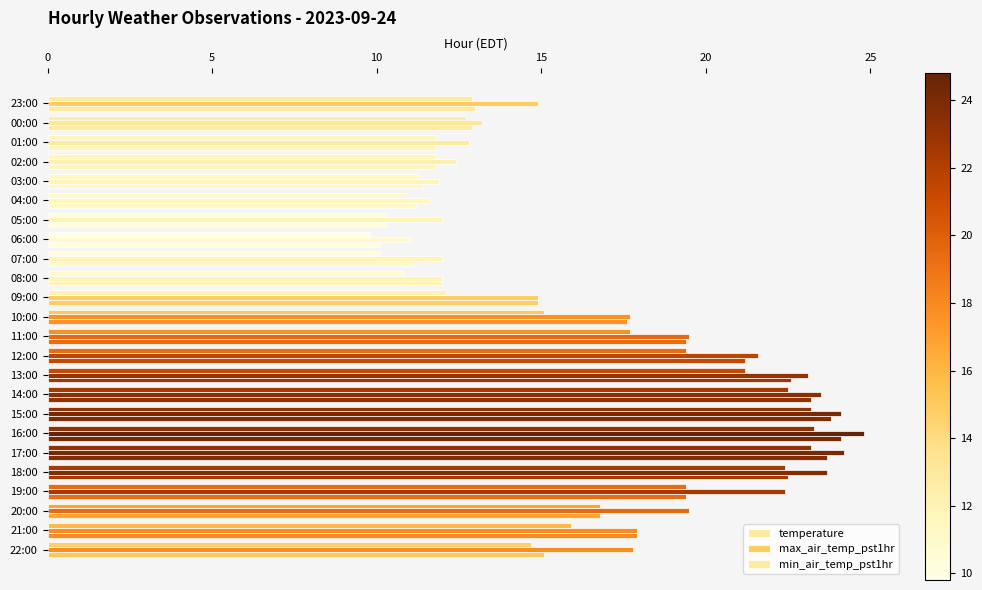

How many data points in max_air_temp_pst1hr are less than 17?

11